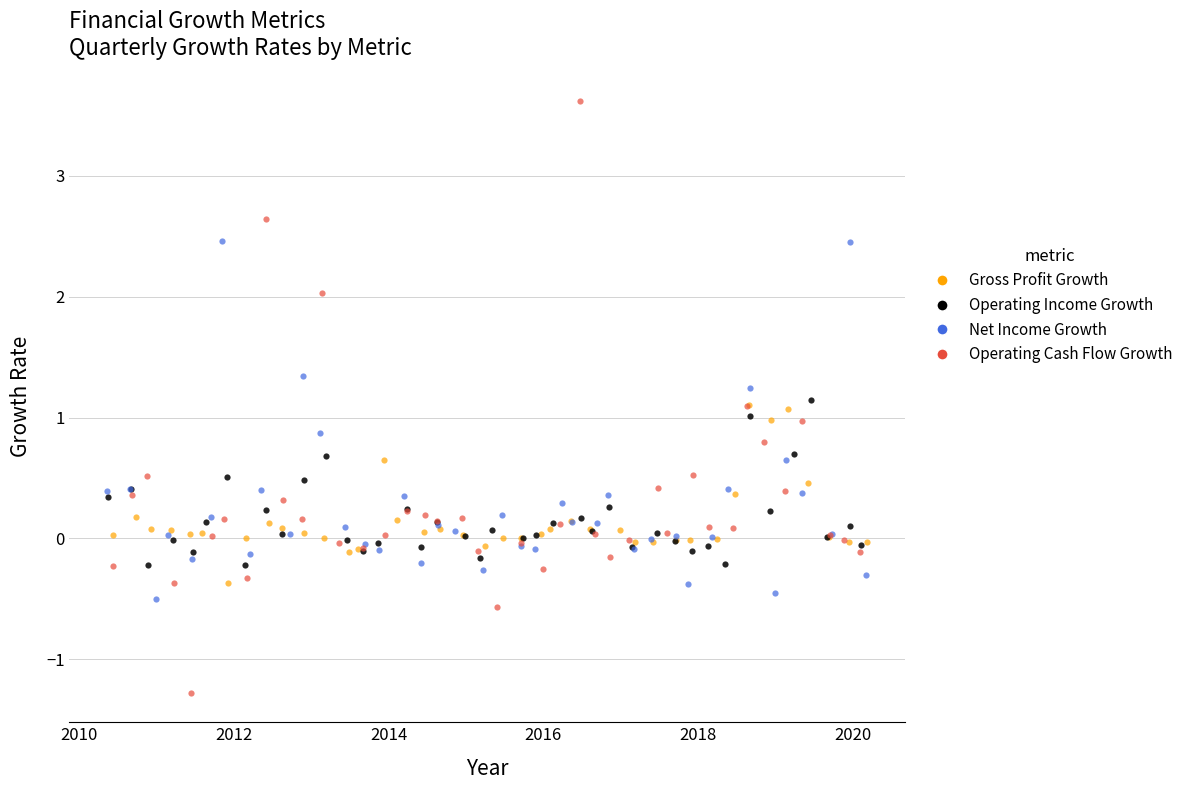

Which series reaches the maximum Y coordinate?

Operating Cash Flow Growth